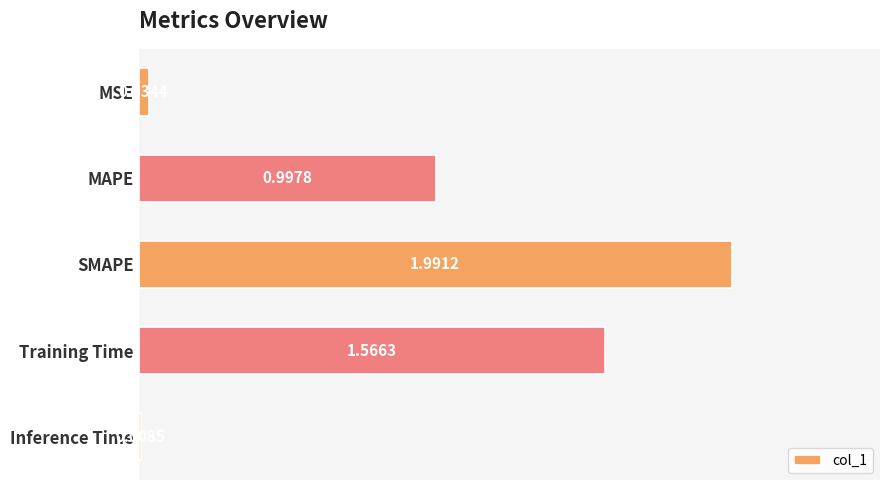

Does the chart contain any negative values?

No